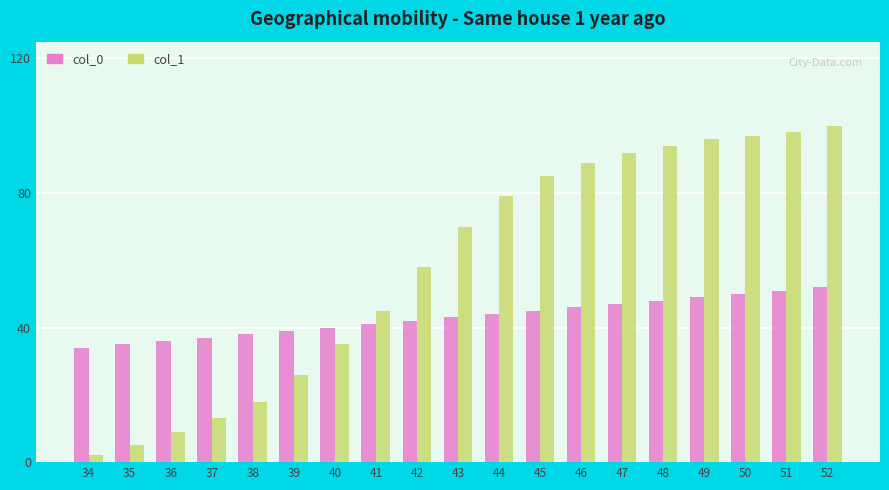

What is the greatest value displayed?

100